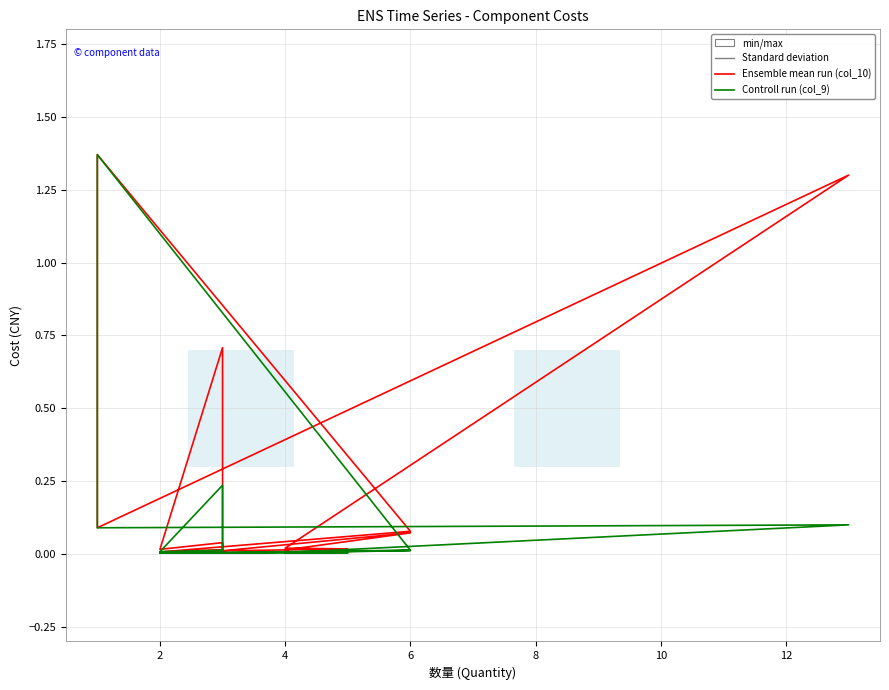

In col_9 (Unit Price), how many points are higher than both neighbors (excluding endpoints)?

5